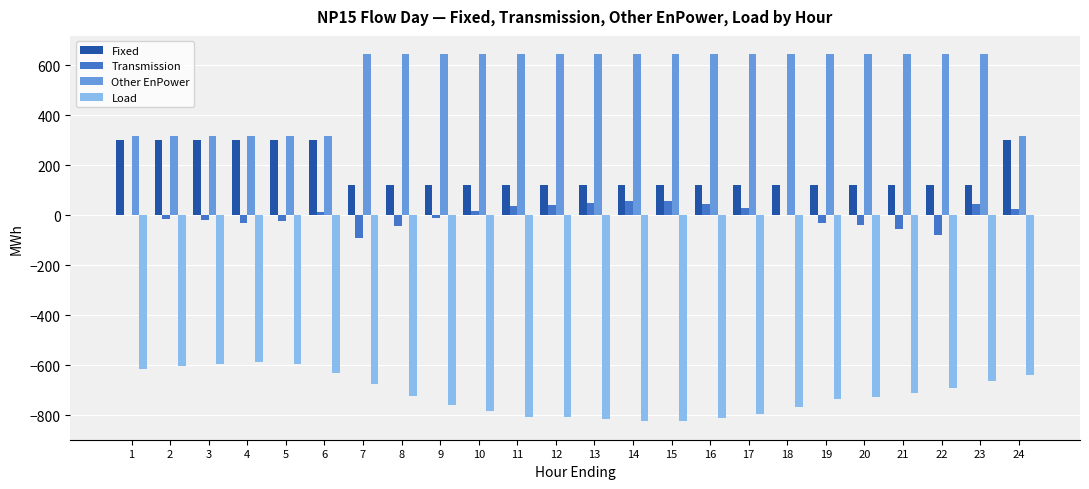

Which series has the largest total across all categories?

Other EnPower